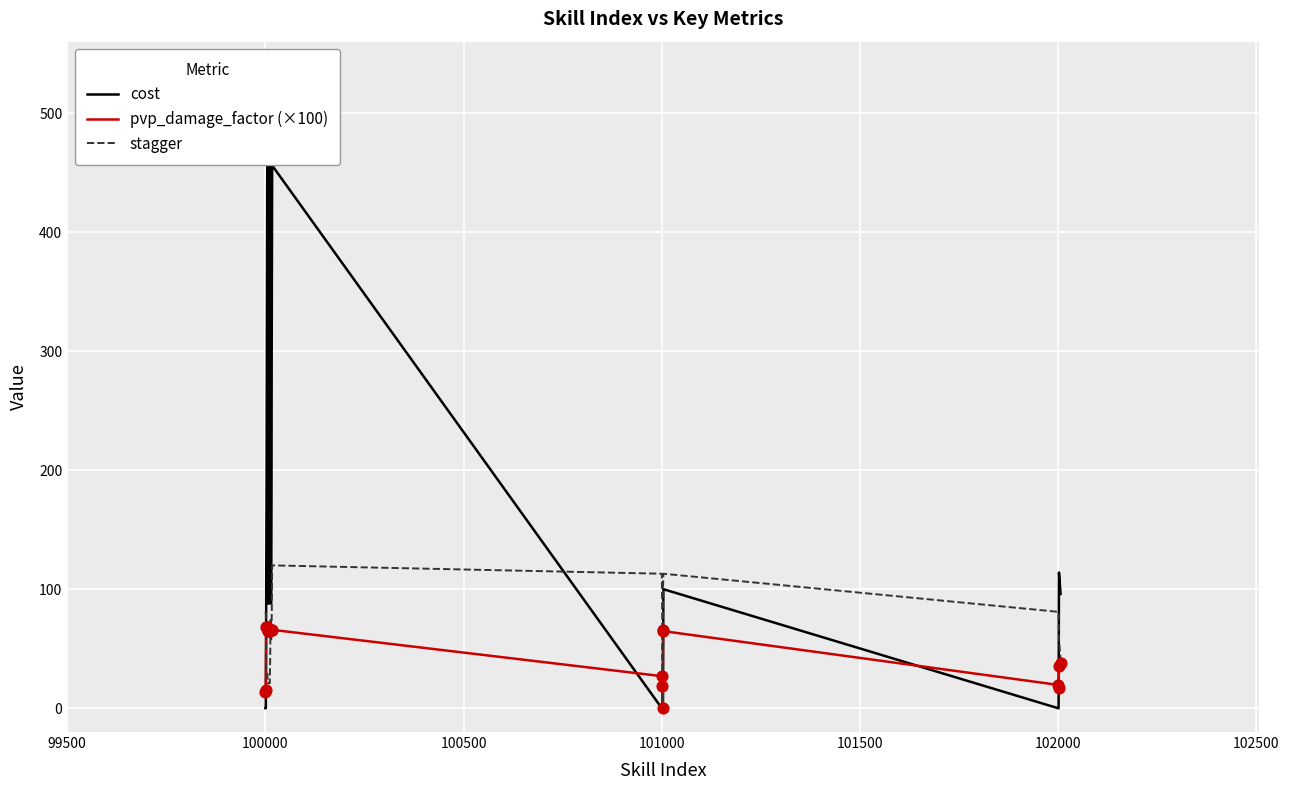

Which series reaches the maximum Y coordinate?

cost